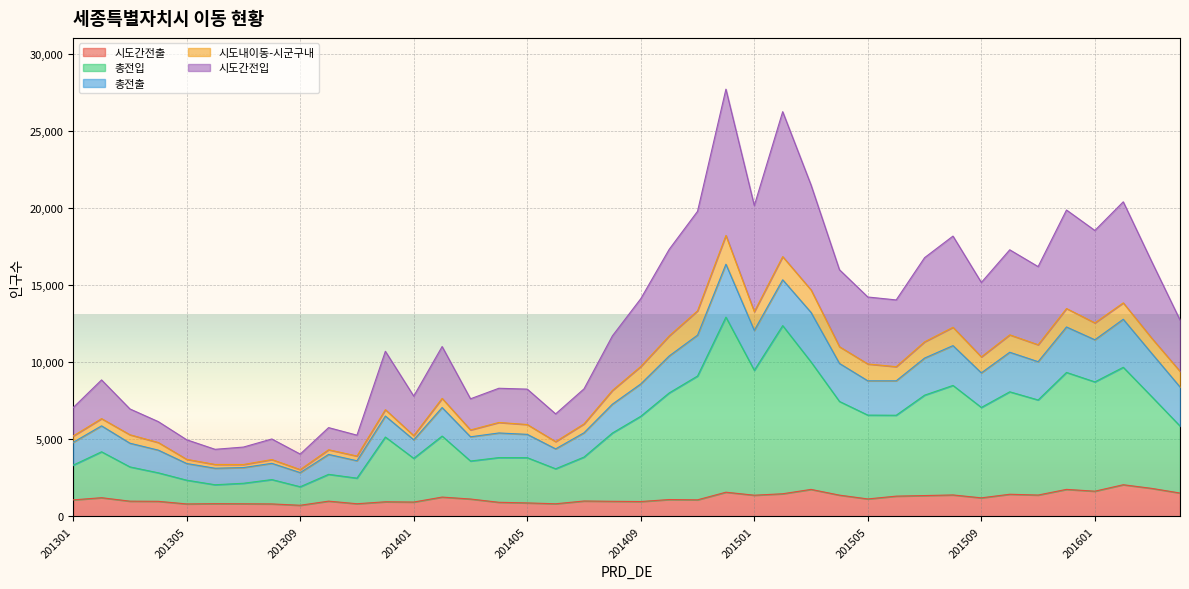

At which category does 시도간전출 reach its first local valley?

201305